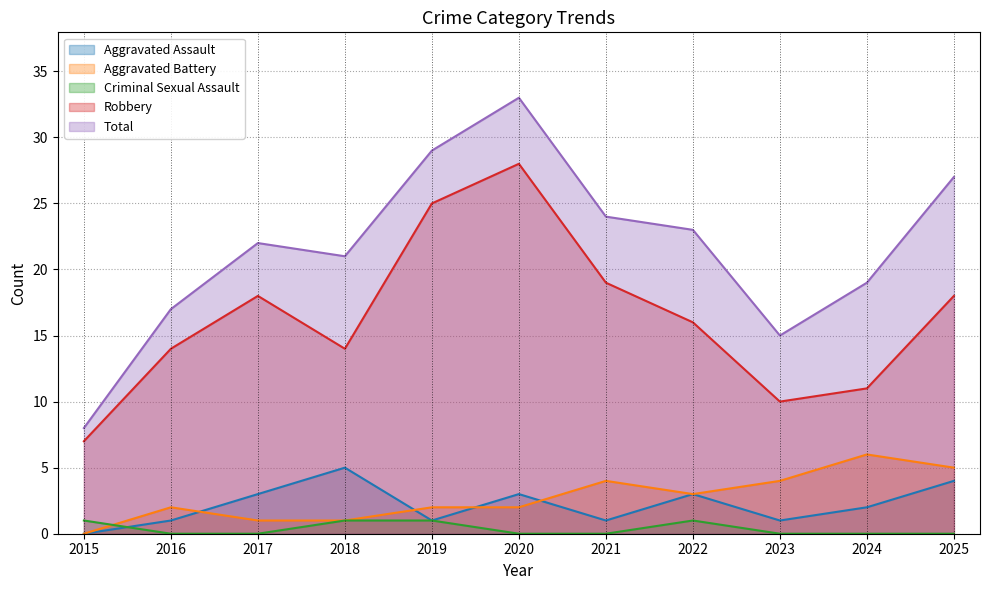

The value of Robbery at 2015 is 11. True or false?

False